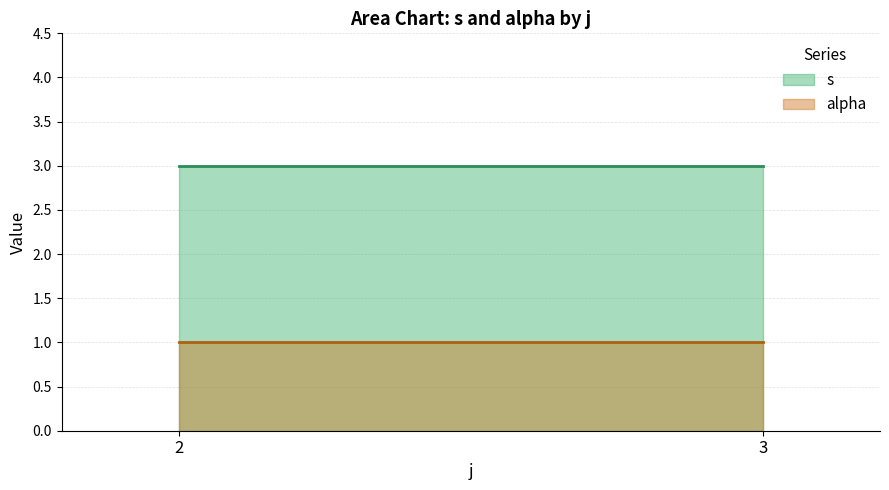

What is the average value of the s series?

3